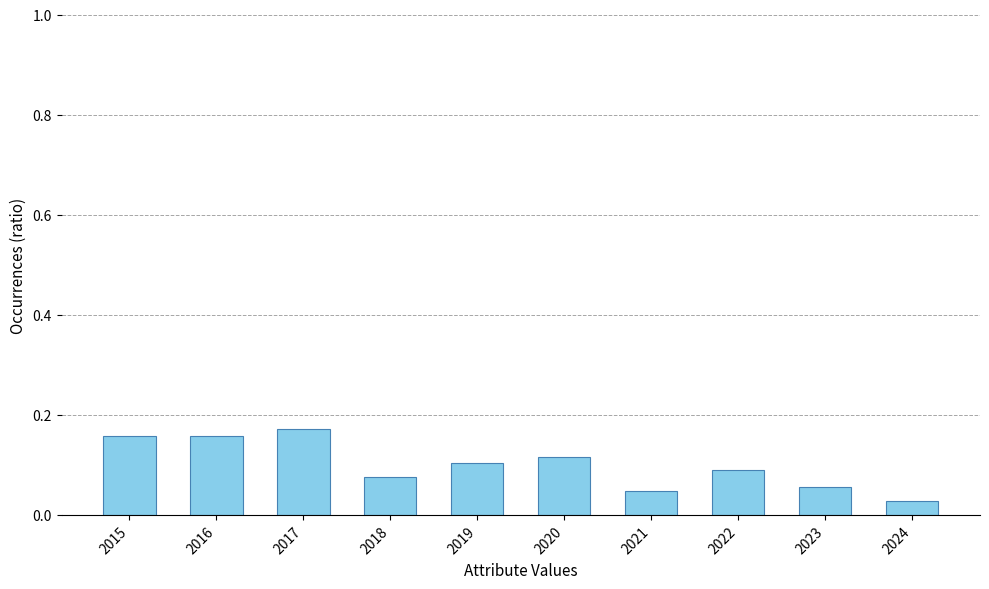

Which category has the highest value across all series?

2017